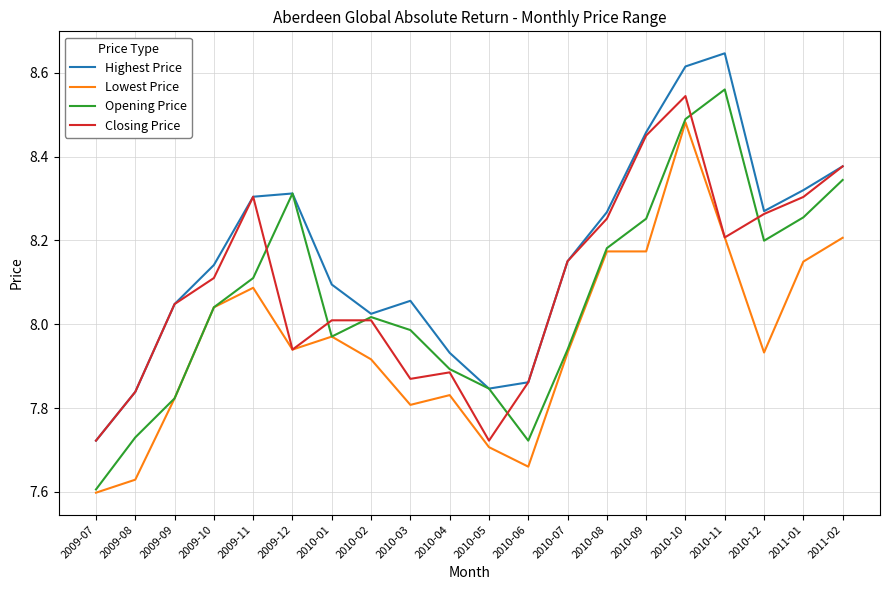

Is the value of Lowest Price at 2010-03 greater than the value of Opening Price at 2010-01?

No